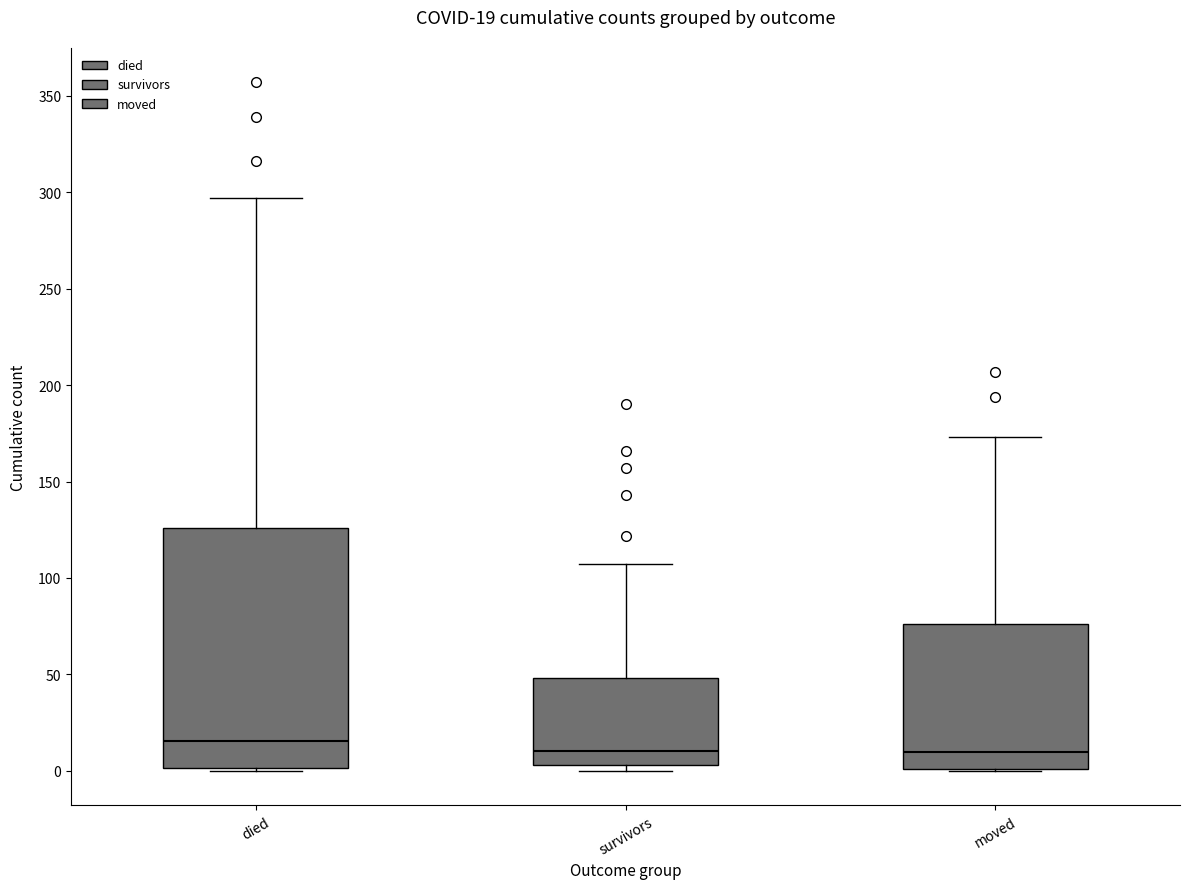

Comparing the boxes themselves (not the whiskers), which one is the tallest?

died